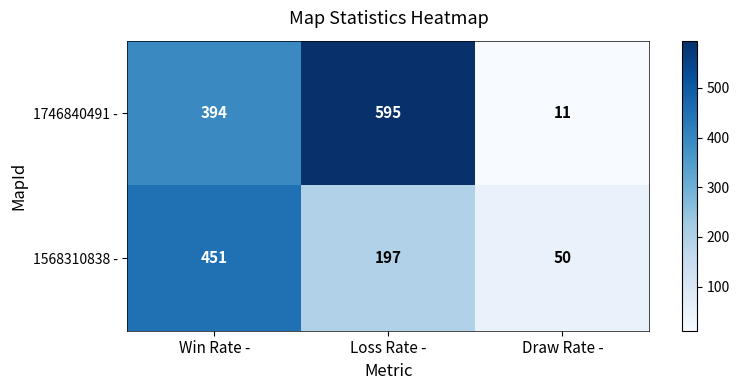

What is the smallest value displayed?

11